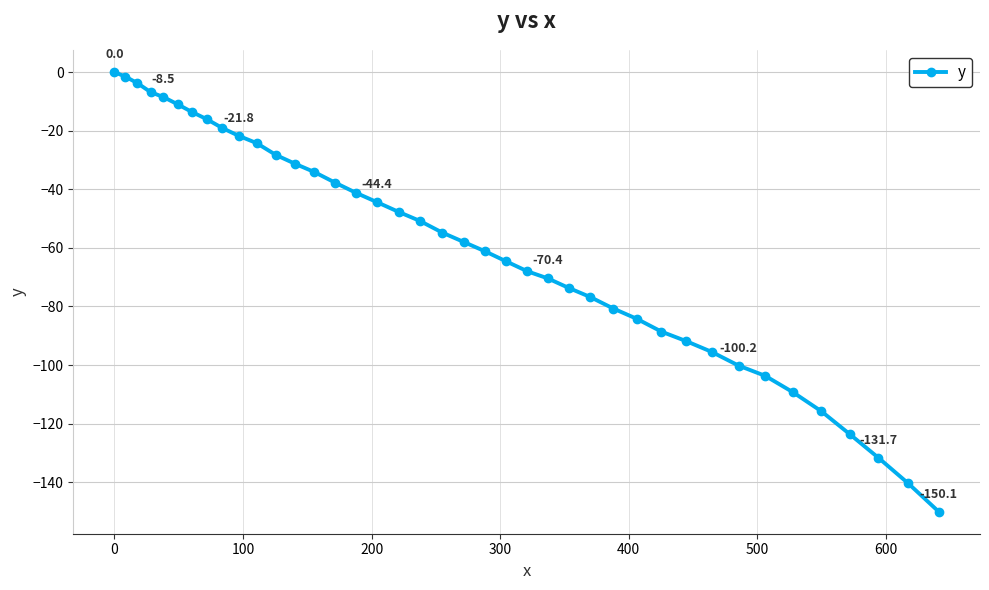

What is the value of the 20th point from the left?

-54.8